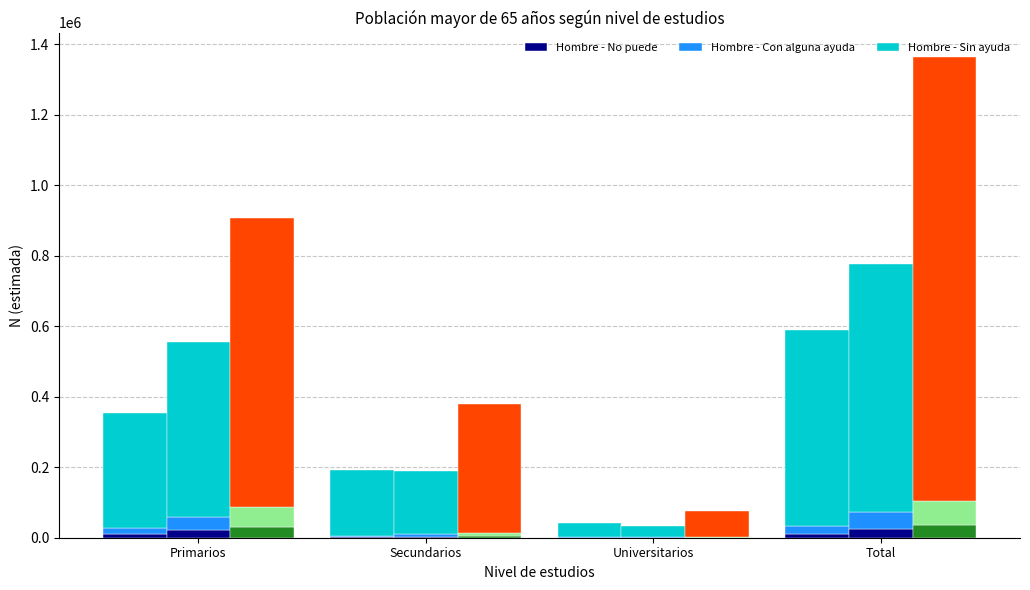

What is the label of the 2nd bar from the left?

Secundarios